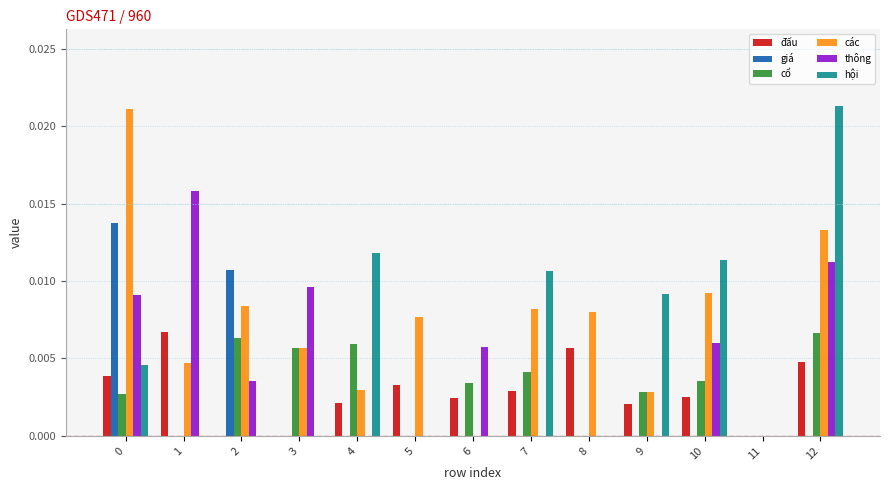

Which series changed the most between 5 and 7?

hội